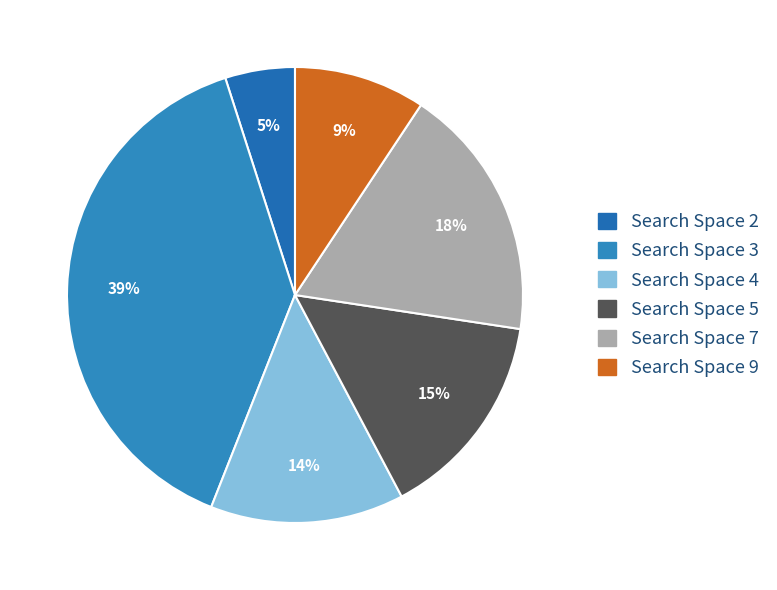

How many segments does this pie chart have?

6